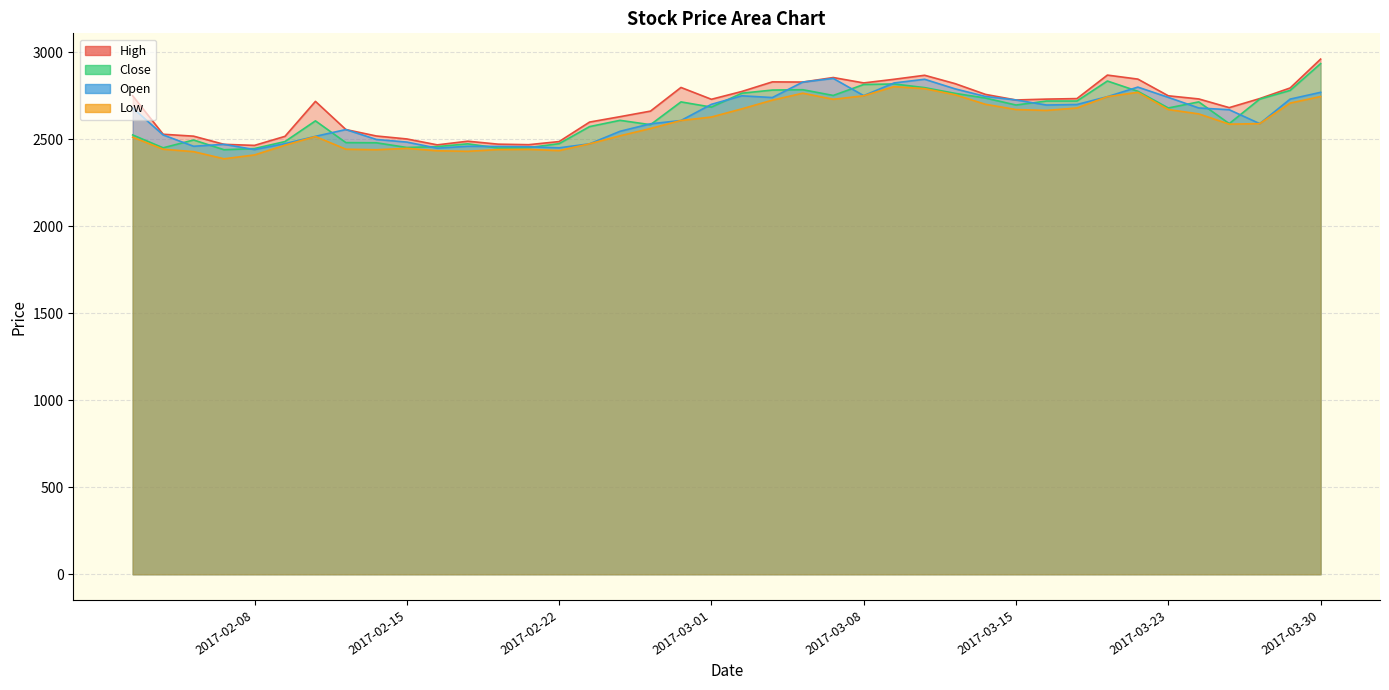

Count the number of categories in the chart.

40